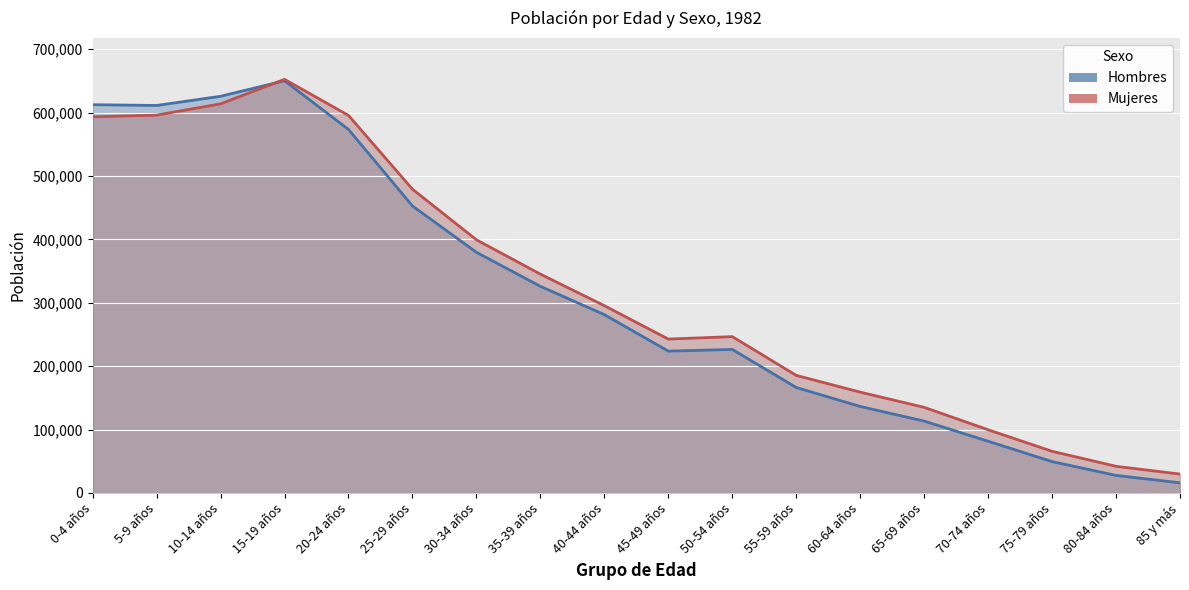

Where is the first local maximum for Mujeres?

15-19 años